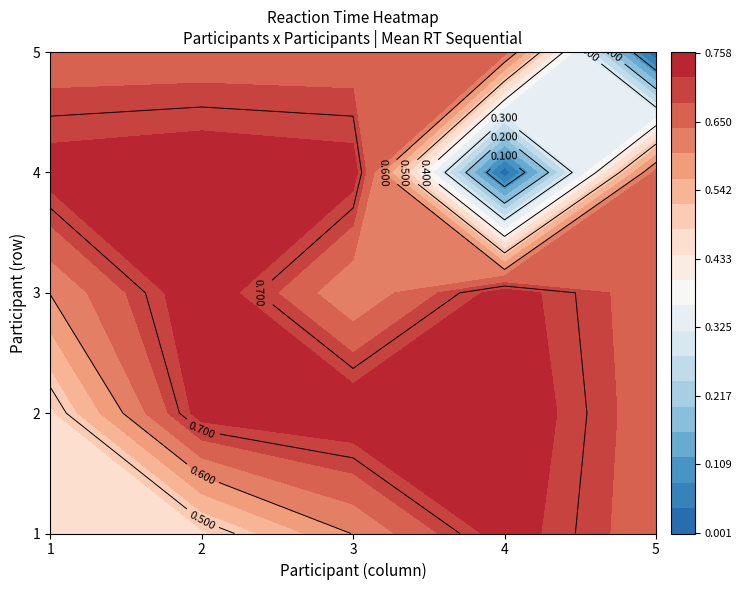

At which category is the sum across all series the highest?

2